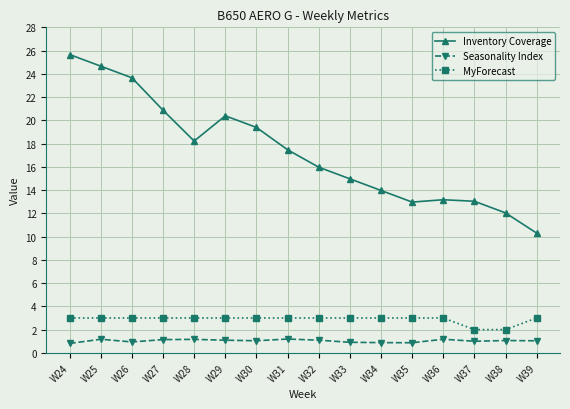

True or false: MyForecast and Inventory Coverage cross at least once.

False